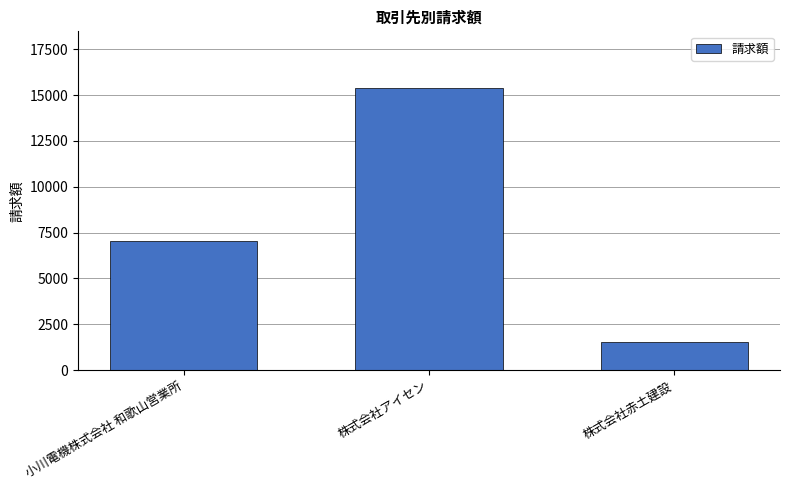

True or false: the data shows 1540 at 株式会社赤土建設.

True